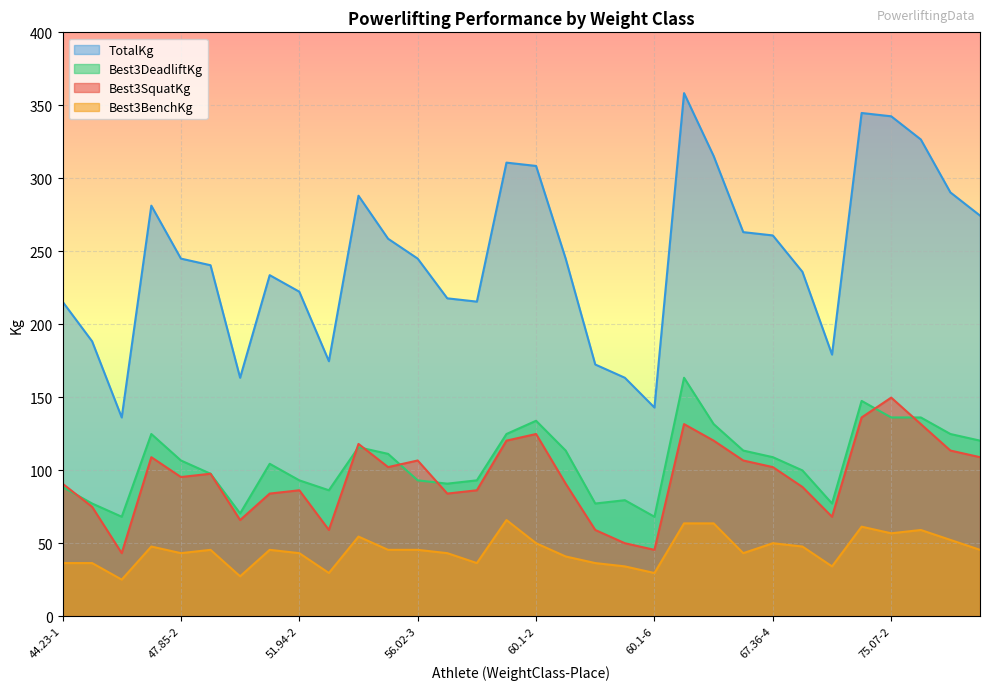

Is it true that Best3DeadliftKg equals 113.4 at 67.36-3?

True